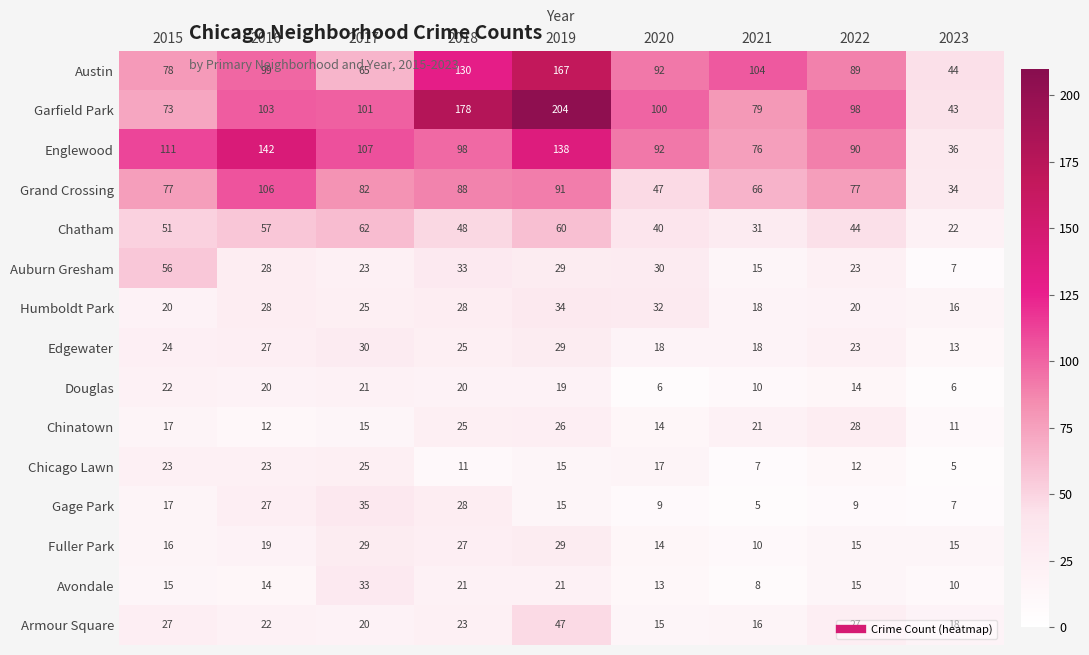

The Austin series shows 89 at 2022. True or false?

True